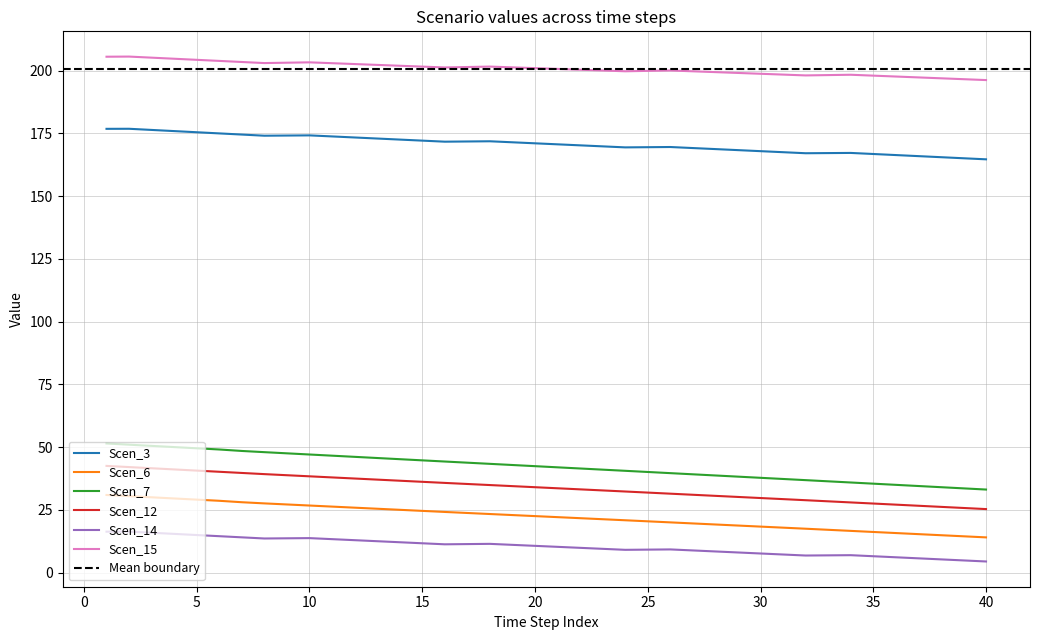

Reading left to right, transcribe all the data shown in this chart.

Scen_3: 1=176.8	2=176.9	3=176.4	4=175.9	5=175.5	6=175.0	7=174.5	8=174.1	9=174.2	10=174.2	11=173.8	12=173.4	13=173.0	14=172.5	15=172.1	16=171.7	17=171.8	18=171.9	19=171.5	20=171.1	21=170.7	22=170.2	23=169.8	24=169.4	25=169.5	26=169.6	27=169.2	28=168.8	29=168.3	30=167.9	31=167.5	32=167.1	33=167.2	34=167.2	35=166.8	36=166.4	37=166.0	38=165.5	39=165.1	40=164.7
Scen_6: 1=30.9	2=30.5	3=30.0	4=29.5	5=29.1	6=28.6	7=28.0	8=27.6	9=27.2	10=26.7	11=26.3	12=25.9	13=25.4	14=25.0	15=24.6	16=24.2	17=23.8	18=23.3	19=22.9	20=22.5	21=22.1	22=21.7	23=21.3	24=20.9	25=20.4	26=20.0	27=19.6	28=19.2	29=18.8	30=18.3	31=17.9	32=17.5	33=17.1	34=16.6	35=16.2	36=15.8	37=15.3	38=14.9	39=14.5	40=14.0
Scen_7: 1=51.5	2=51.0	3=50.5	4=50.0	5=49.5	6=49.1	7=48.5	8=48.0	9=47.5	10=47.1	11=46.6	12=46.1	13=45.7	14=45.2	15=44.7	16=44.3	17=43.8	18=43.3	19=42.9	20=42.4	21=41.9	22=41.5	23=41.0	24=40.6	25=40.1	26=39.6	27=39.2	28=38.7	29=38.2	30=37.8	31=37.3	32=36.8	33=36.4	34=35.9	35=35.4	36=35.0	37=34.5	38=34.0	39=33.6	40=33.1
Scen_12: 1=42.5	2=42.0	3=41.6	4=41.1	5=40.6	6=40.2	7=39.7	8=39.2	9=38.8	10=38.4	11=37.9	12=37.5	13=37.1	14=36.6	15=36.2	16=35.7	17=35.3	18=34.9	19=34.5	20=34.0	21=33.6	22=33.2	23=32.7	24=32.3	25=31.9	26=31.4	27=31.0	28=30.6	29=30.1	30=29.7	31=29.3	32=28.8	33=28.4	34=28.0	35=27.5	36=27.1	37=26.6	38=26.2	39=25.8	40=25.3
Scen_14: 1=16.3	2=16.3	3=15.9	4=15.4	5=15.0	6=14.5	7=14.1	8=13.6	9=13.7	10=13.7	11=13.3	12=12.9	13=12.5	14=12.1	15=11.7	16=11.3	17=11.4	18=11.5	19=11.1	20=10.7	21=10.3	22=9.9	23=9.5	24=9.1	25=9.2	26=9.2	27=8.8	28=8.4	29=8.0	30=7.6	31=7.2	32=6.8	33=6.9	34=6.9	35=6.5	36=6.1	37=5.7	38=5.3	39=4.9	40=4.4
Scen_15: 1=205.6	2=205.6	3=205.2	4=204.8	5=204.3	6=203.9	7=203.5	8=203.0	9=203.2	10=203.3	11=203.0	12=202.6	13=202.3	14=202.0	15=201.6	16=201.3	17=201.5	18=201.6	19=201.3	20=201.0	21=200.7	22=200.4	23=200.1	24=199.8	25=199.9	26=200.1	27=199.8	28=199.4	29=199.1	30=198.8	31=198.4	32=198.1	33=198.2	34=198.4	35=198.0	36=197.7	37=197.3	38=197.0	39=196.6	40=196.3